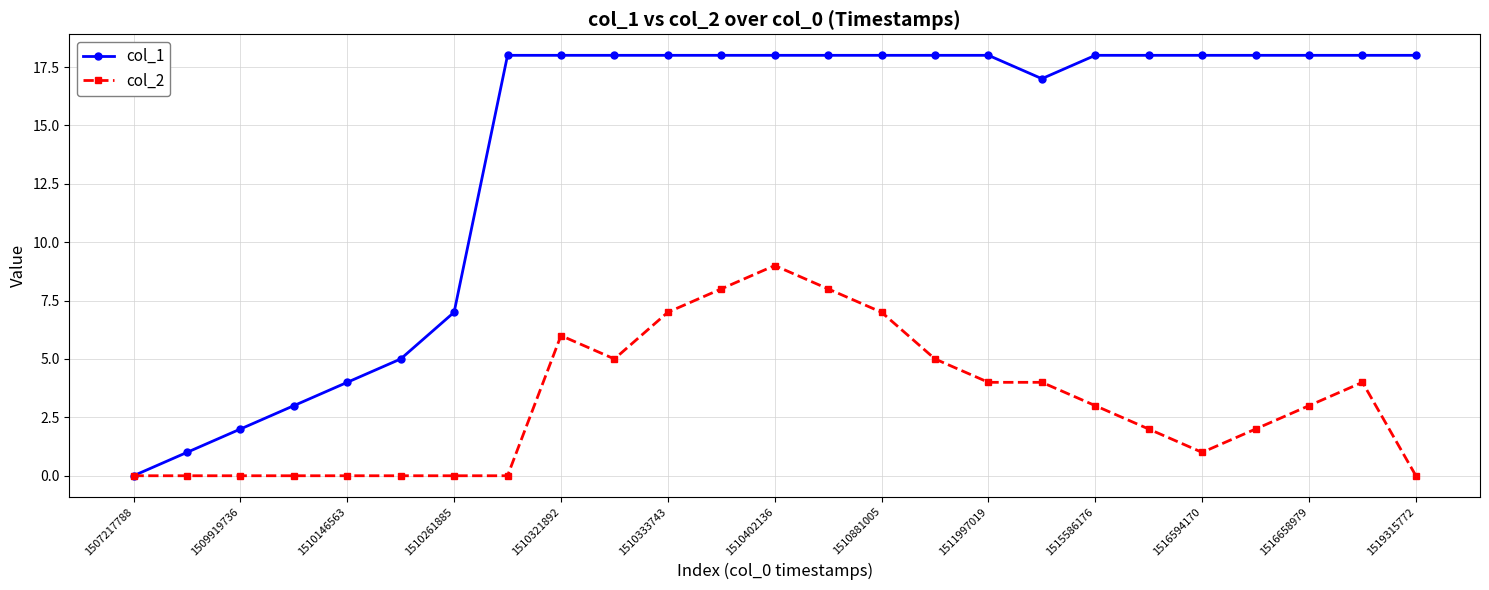

Which series has the largest total across all categories?

col_1